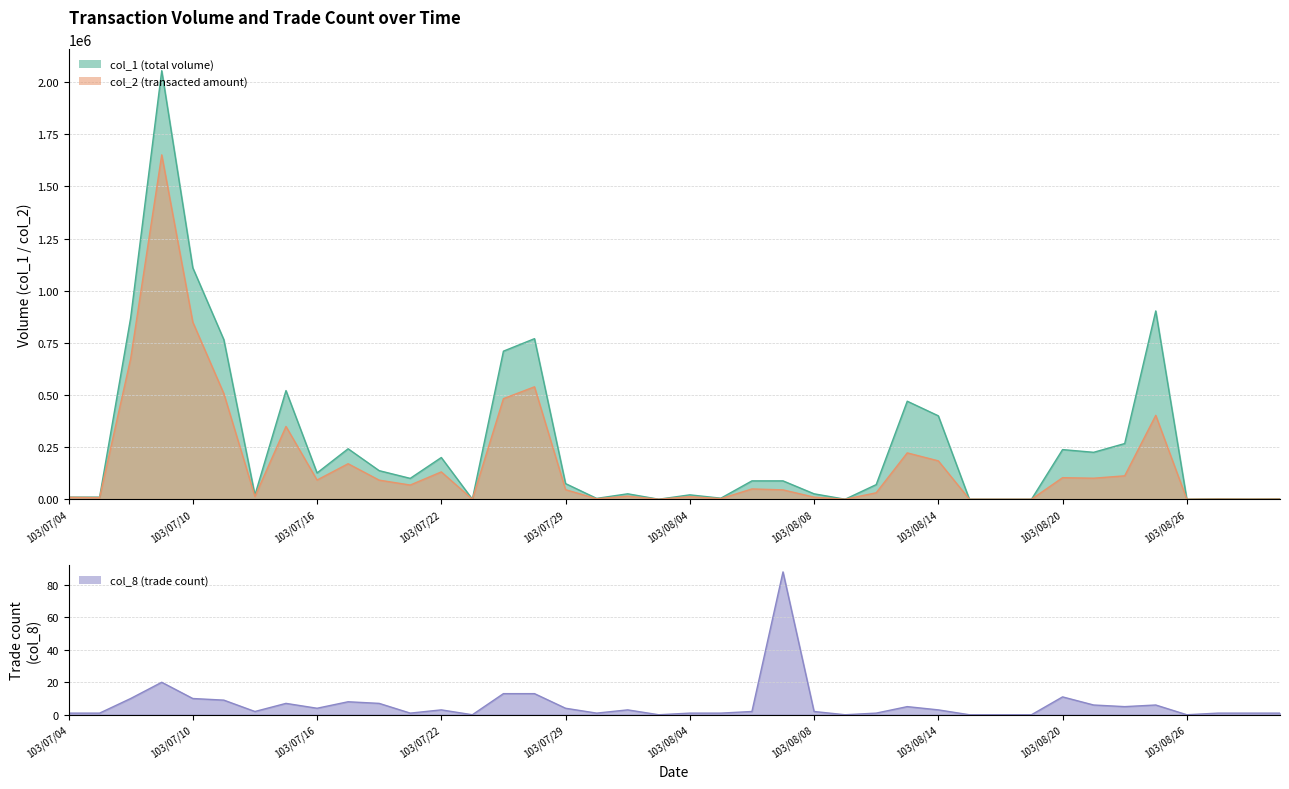

What is the average value of the col_8 series?

6